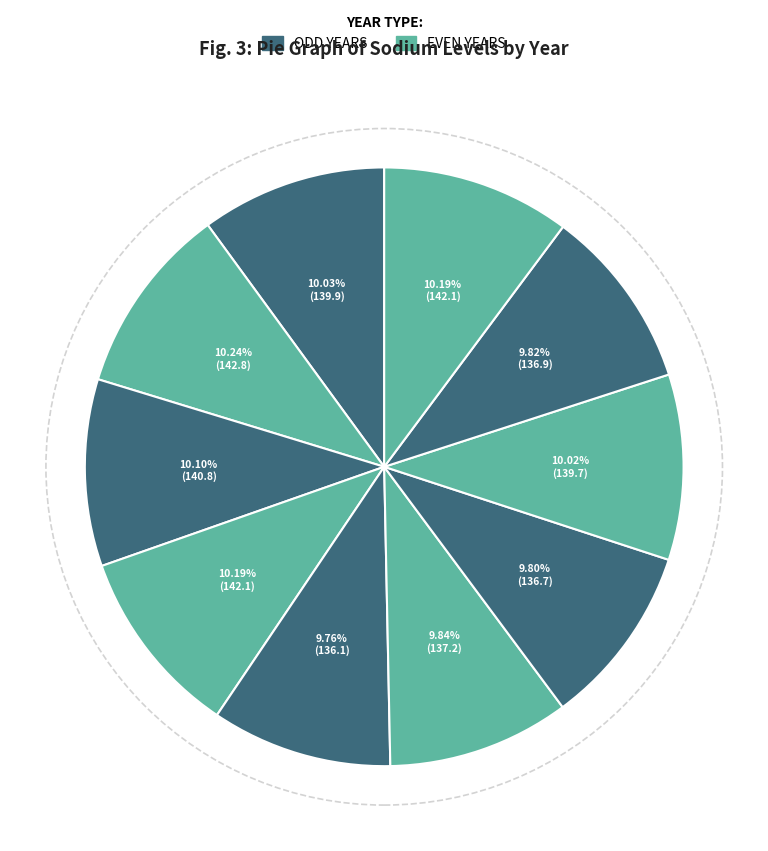

Which category has the biggest portion of the pie?

2016